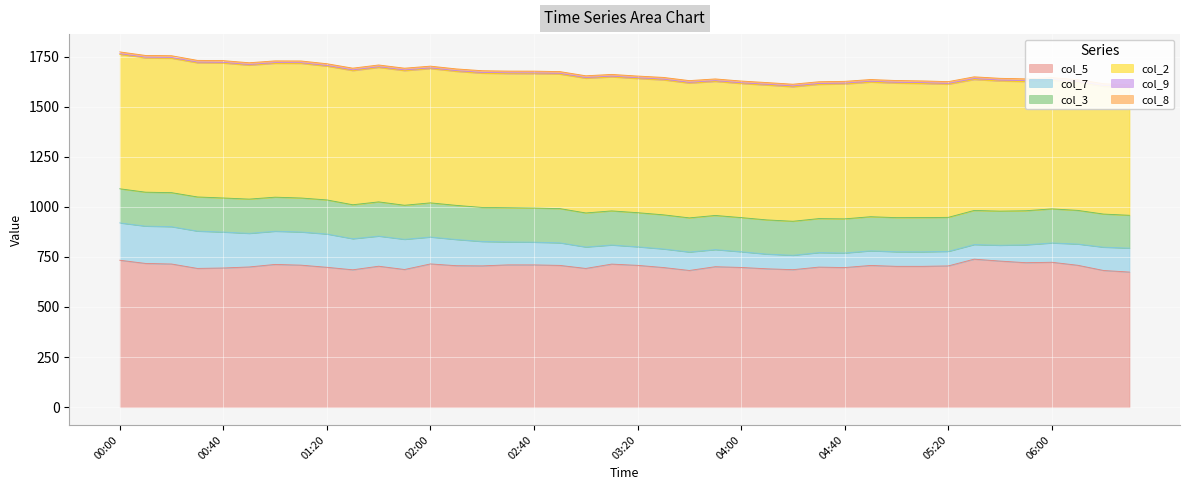

Reading left to right, transcribe all the data shown in this chart.

col_5: 733.4	717.4	714.6	692.6	694.7	699.9	712.5	708.9	698.2	685.7	703.5	687.2	715.0	706.2	705.3	710.3	710.2	707.6	692.5	714.1	707.9	697.0	682.4	701.1	697.4	690.7	686.3	699.1	696.9	707.4	702.9	702.9	705.1	738.8	729.2	721.1	723.3	708.3	682.2	674.4
col_7: 186.3	186.2	186.3	186.1	179.3	167.6	165.6	165.5	166.0	155.0	150.3	150.6	134.2	130.7	121.6	114.4	113.2	112.6	106.9	95.3	92.5	92.7	92.0	85.3	78.3	73.3	71.9	72.3	72.6	73.0	72.7	72.5	72.4	72.8	78.8	89.2	96.3	105.9	116.3	119.5
col_3: 170.3	169.4	169.8	170.5	170.1	171.0	170.0	169.6	170.2	169.6	170.8	170.0	170.5	170.3	169.9	170.8	170.4	170.8	170.0	170.2	170.3	170.3	170.4	170.5	170.5	170.6	169.7	169.8	170.4	170.2	170.4	170.8	169.9	170.3	170.4	170.1	170.1	168.0	165.3	163.8
col_2: 670.4	669.5	670.5	669.1	672.8	668.0	667.8	671.4	667.3	669.3	670.7	671.6	669.9	668.4	669.7	669.0	670.3	670.9	671.9	668.5	669.3	673.0	672.2	668.6	668.8	672.6	670.9	669.7	673.0	671.5	671.0	668.9	664.1	653.2	649.2	644.5	641.3	638.8	637.2	637.2
col_9: 4.1	4.2	4.2	3.9	4.0	3.8	3.8	3.8	3.8	3.8	3.9	3.8	3.8	4.0	4.1	4.2	4.3	4.3	4.0	4.0	4.0	4.1	4.2	4.1	4.1	4.2	4.5	4.6	4.6	4.5	4.6	4.6	4.6	5.0	5.0	5.0	5.0	5.3	4.9	5.3
col_8: 8.7	8.7	8.7	8.7	8.7	8.7	8.7	8.7	8.7	8.7	8.7	8.7	8.7	8.7	8.7	8.7	8.7	8.7	8.7	8.7	8.7	8.7	8.7	8.7	8.7	8.7	8.7	8.7	8.7	8.7	8.7	8.7	8.7	8.7	8.7	8.7	8.7	8.7	8.7	8.7